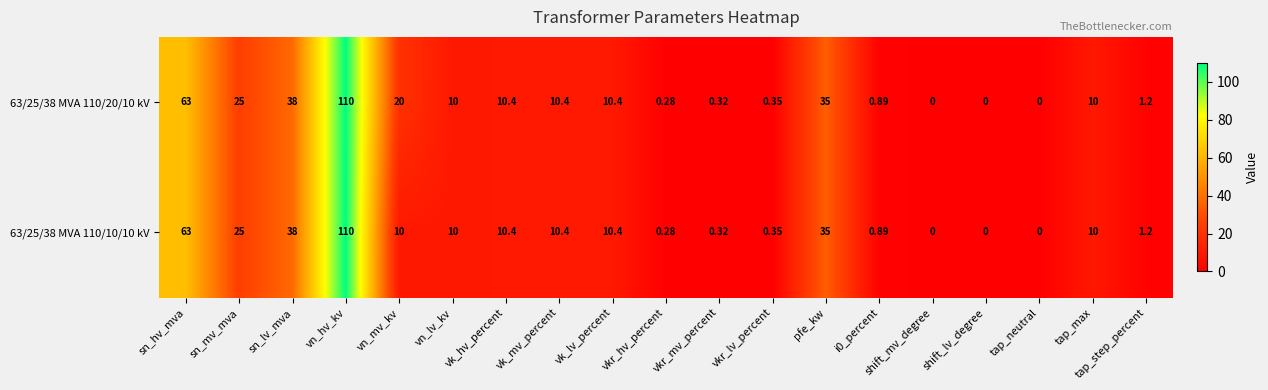

At which label does 63/25/38 MVA 110/20/10 kV first exceed 10?

sn_hv_mva